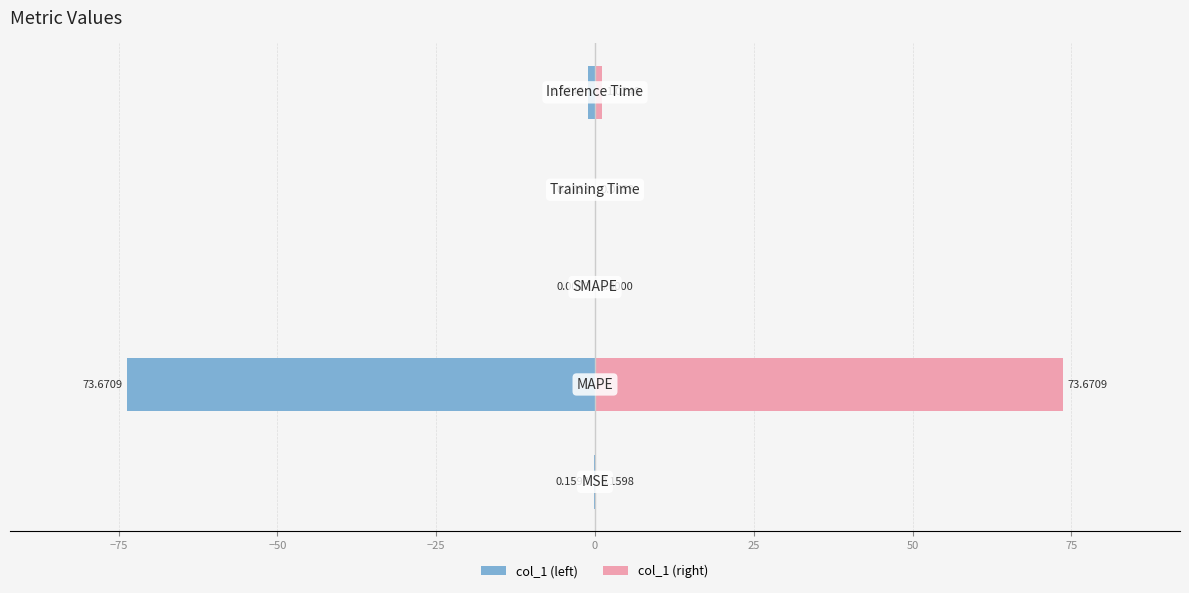

Which has a higher value, −75 or −25?

−25